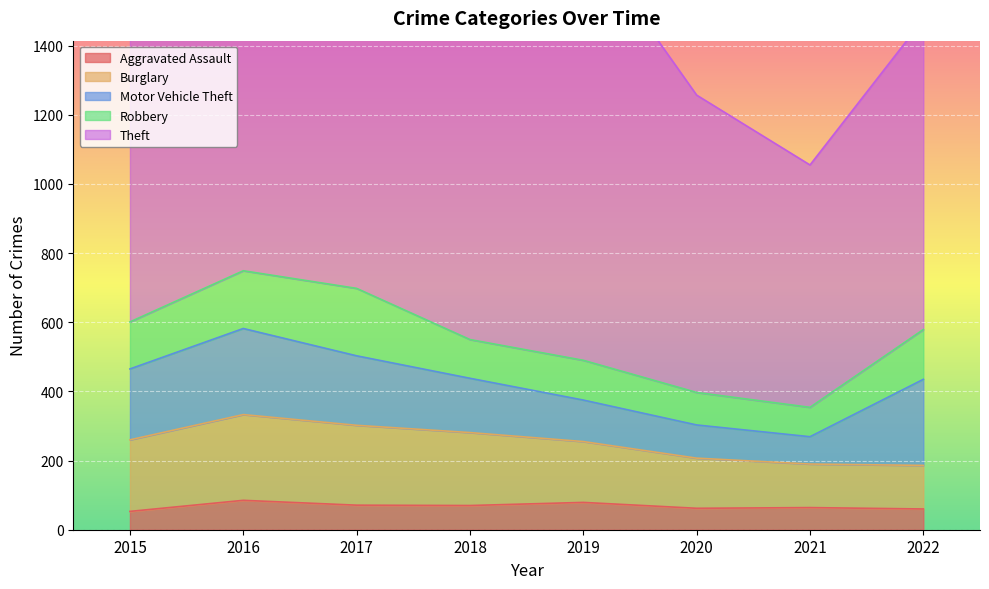

What is the value of the Burglary point at the 5th from the left?

176